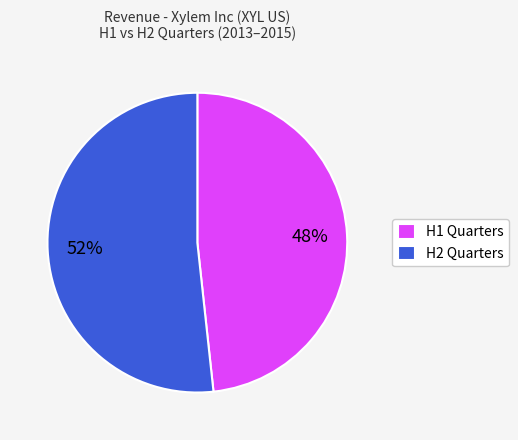

Is H1 Quarters the majority of the pie?

No